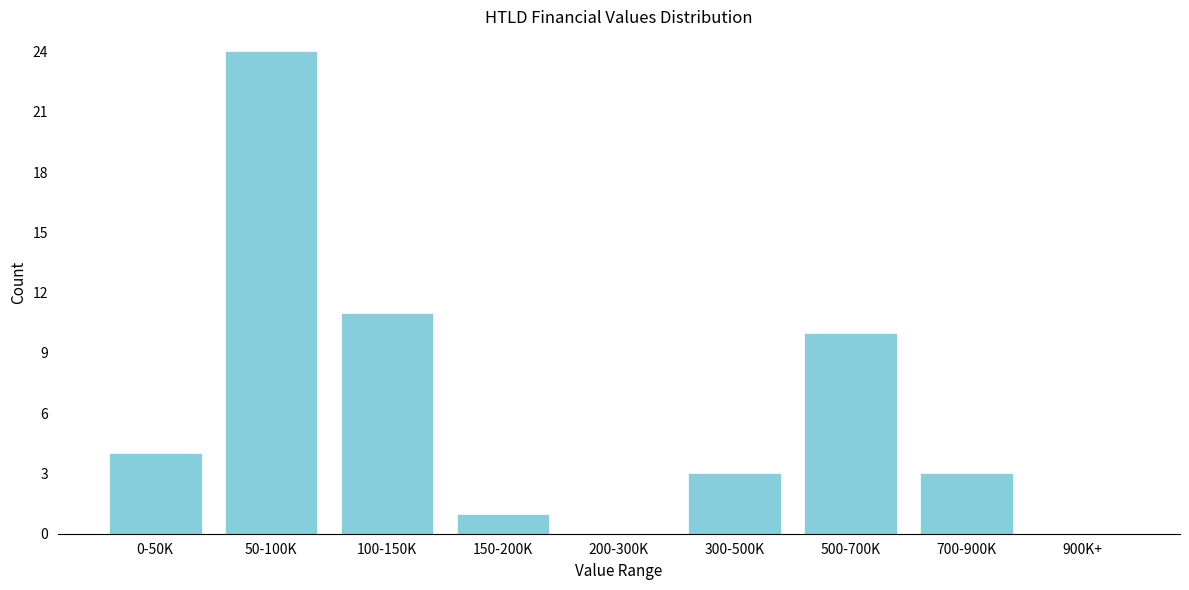

Reading right to left, list all the values displayed in this chart.

900K+=0	700-900K=3	500-700K=10	300-500K=3	200-300K=0	150-200K=1	100-150K=11	50-100K=24	0-50K=4